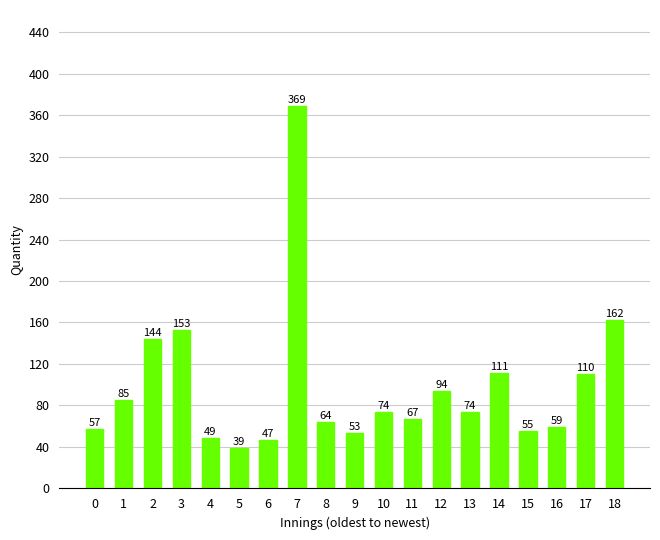

Reading left to right, what are all the values shown in this chart?

0=57	1=85	2=144	3=153	4=49	5=39	6=47	7=369	8=64	9=53	10=74	11=67	12=94	13=74	14=111	15=55	16=59	17=110	18=162